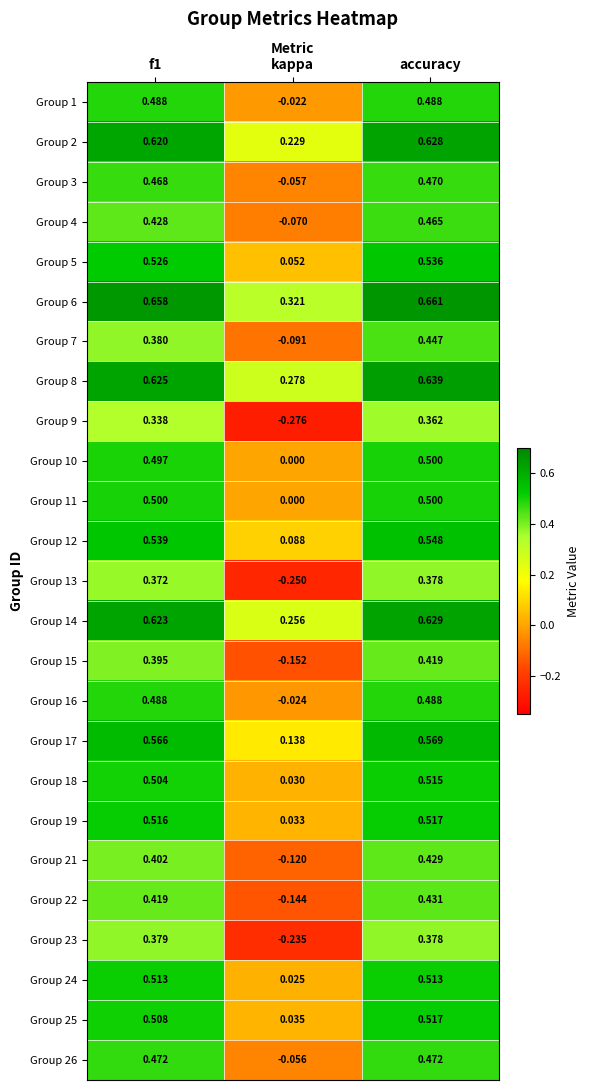

At which label does Group 12 reach its minimum?

kappa